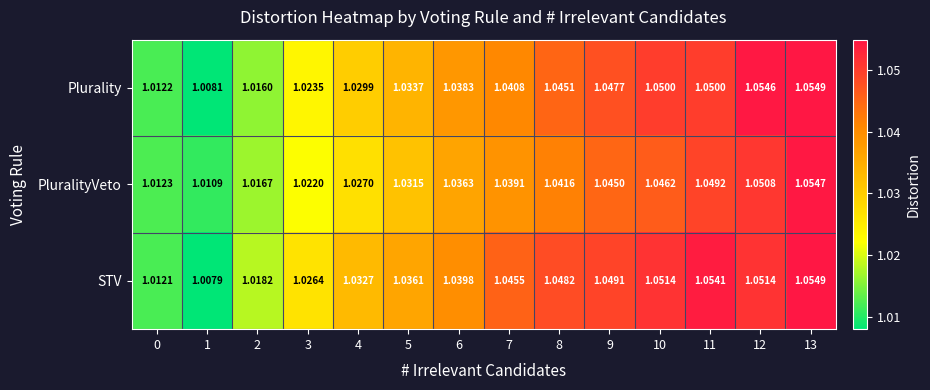

Rank the series at 0 from lowest to highest value.

STV, Plurality, PluralityVeto